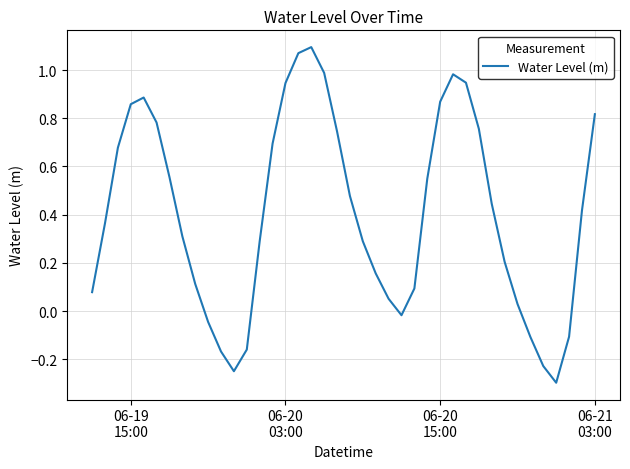

How many lines are shown in the chart?

1